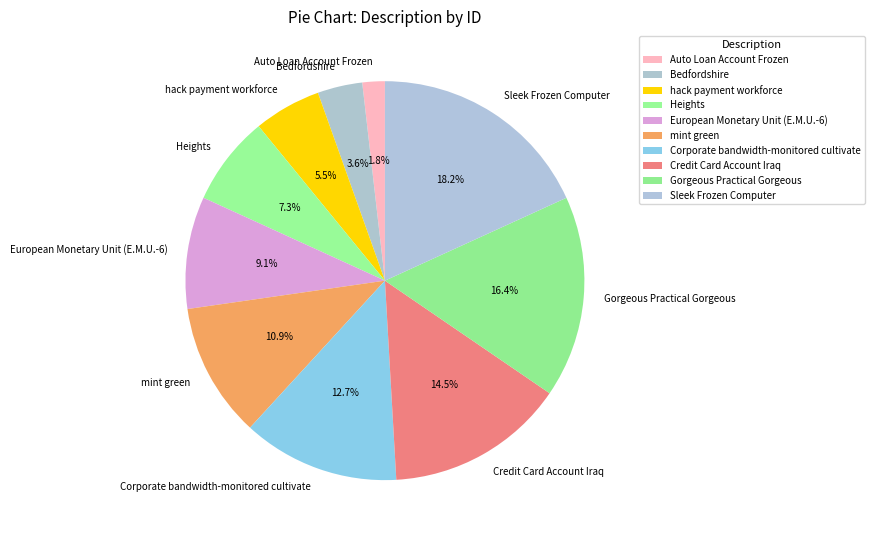

True or false: European Monetary Unit (E.M.U.-6) accounts for 9% of the total.

True